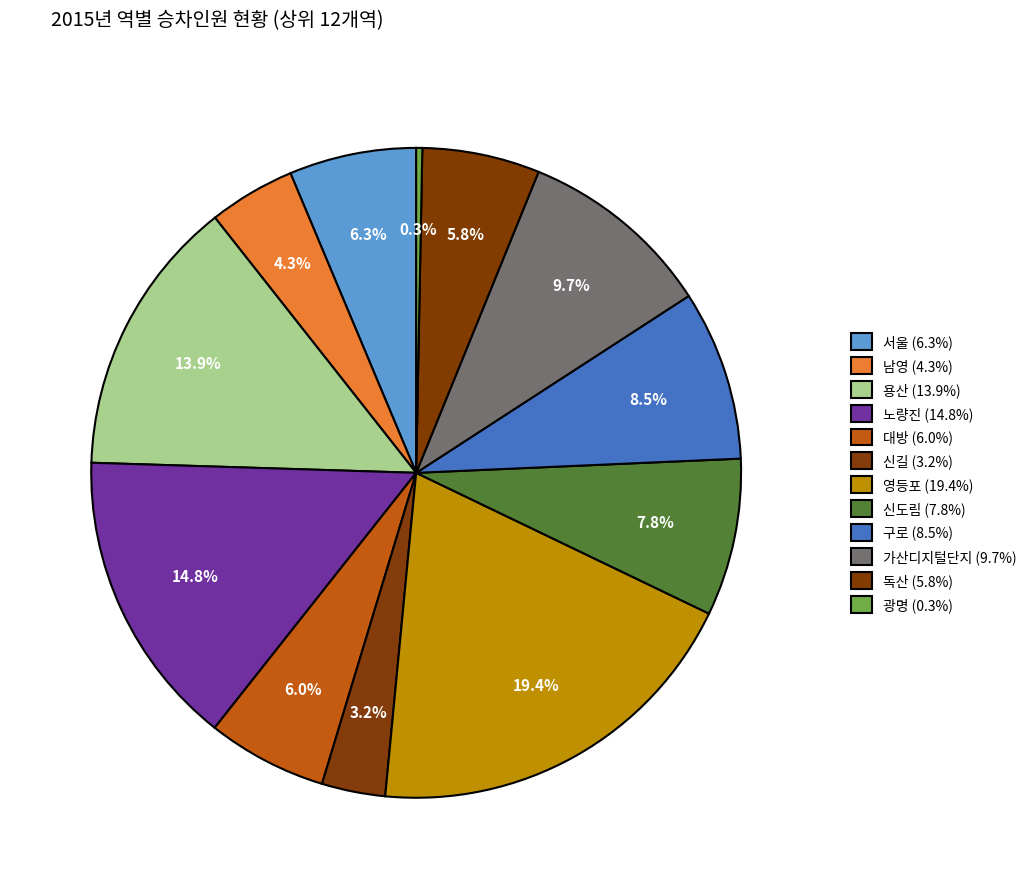

Between 영등포 and 독산, which is larger?

영등포